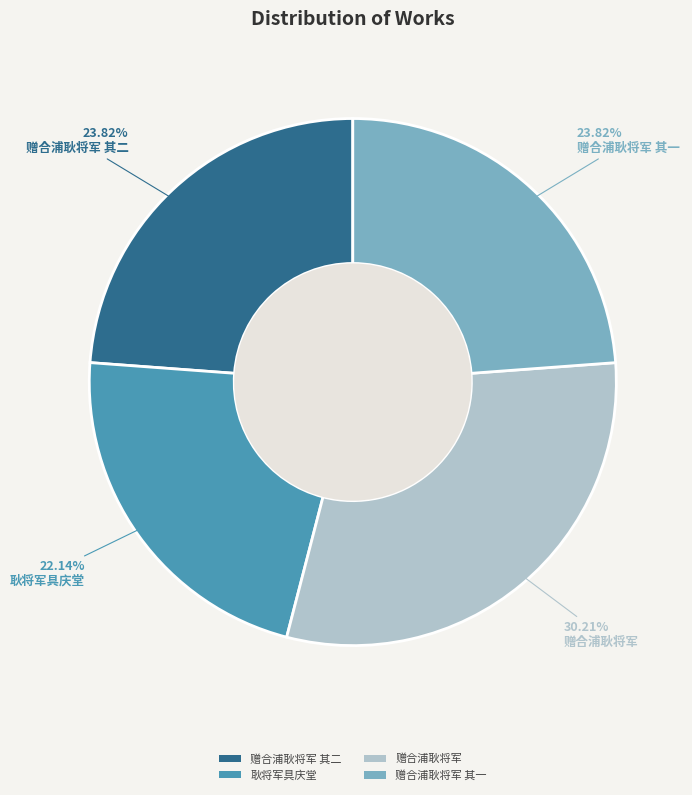

What portion of the pie excludes 赠合浦耿将军?

69.8%